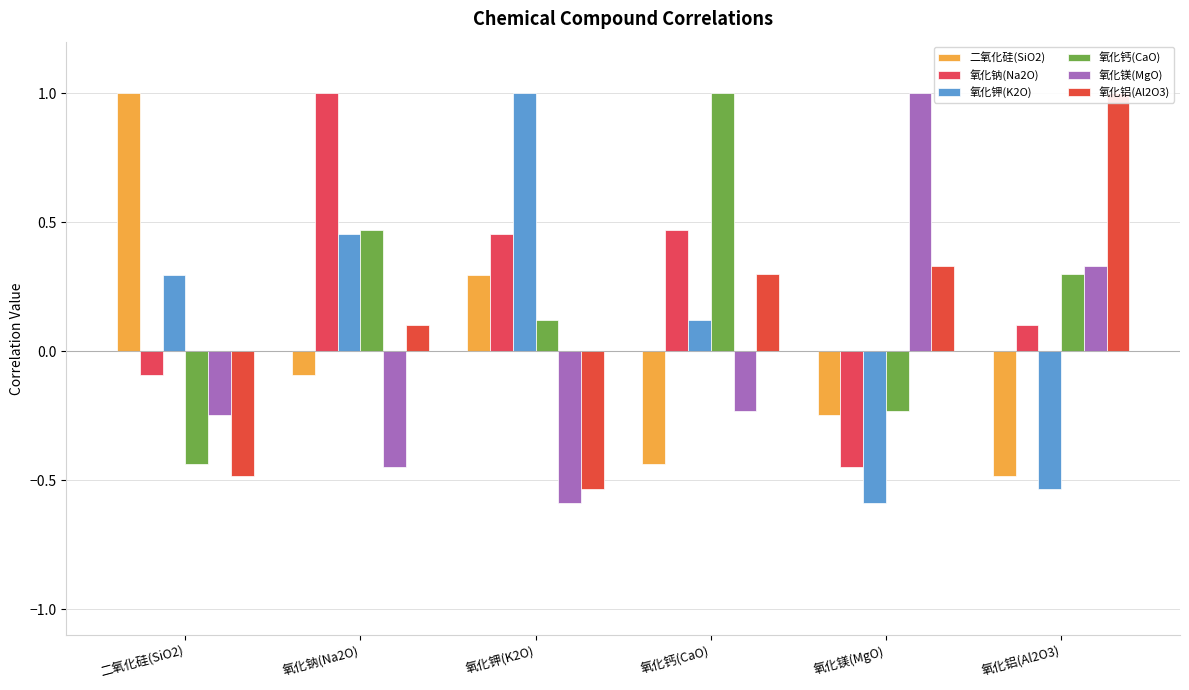

Which series has the largest total across all categories?

氧化钠(Na2O)